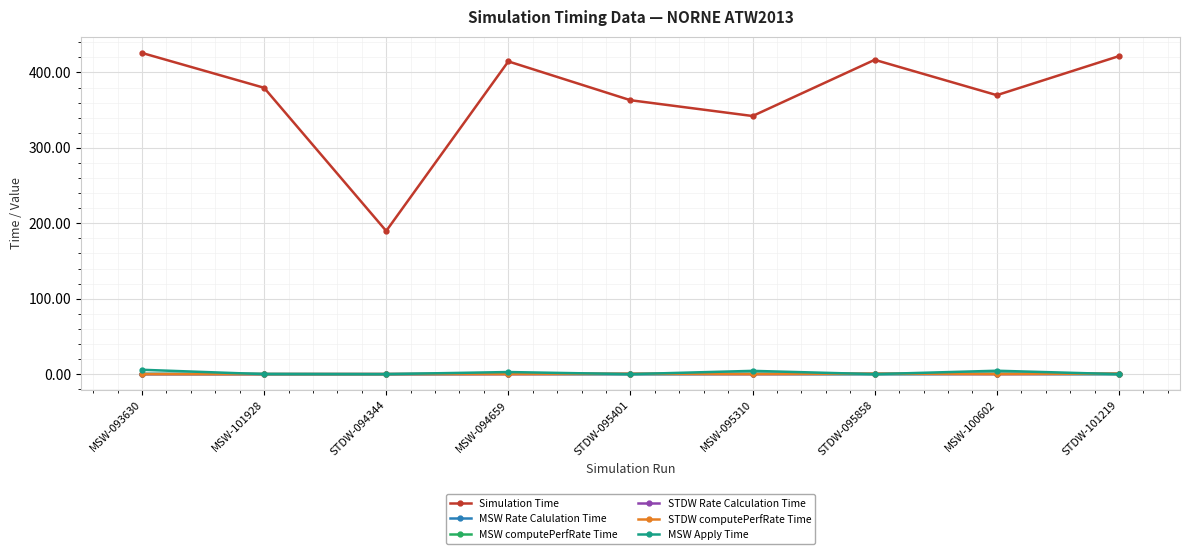

Which series has the widest spread of values?

Simulation Time